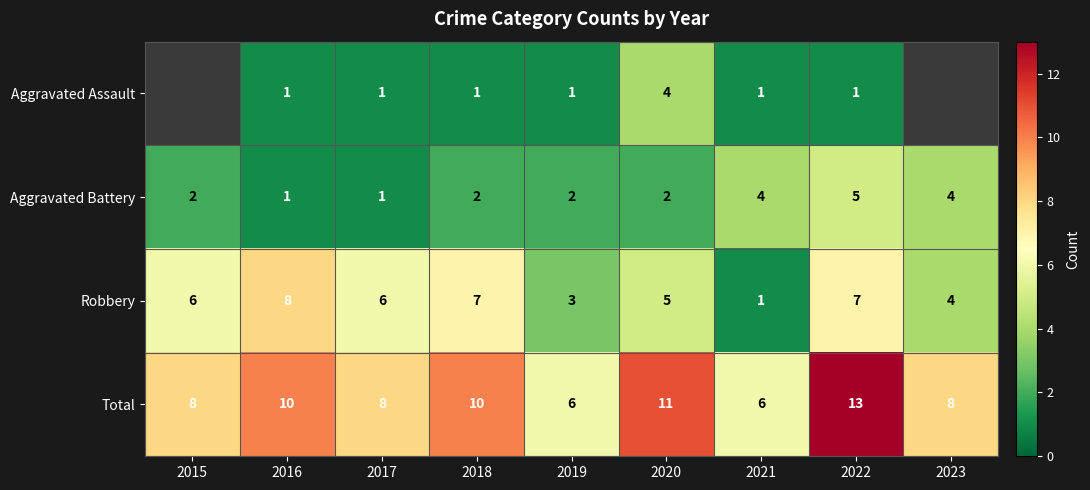

Is it true that Total equals 15 at 2016?

False